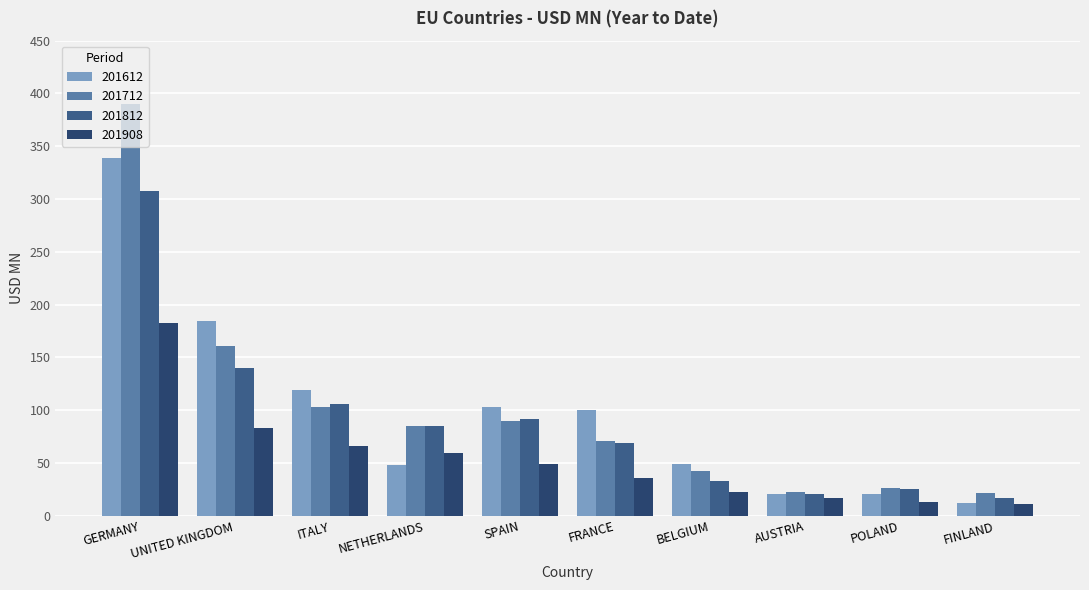

Which series changed the most between UNITED KINGDOM and AUSTRIA?

201612